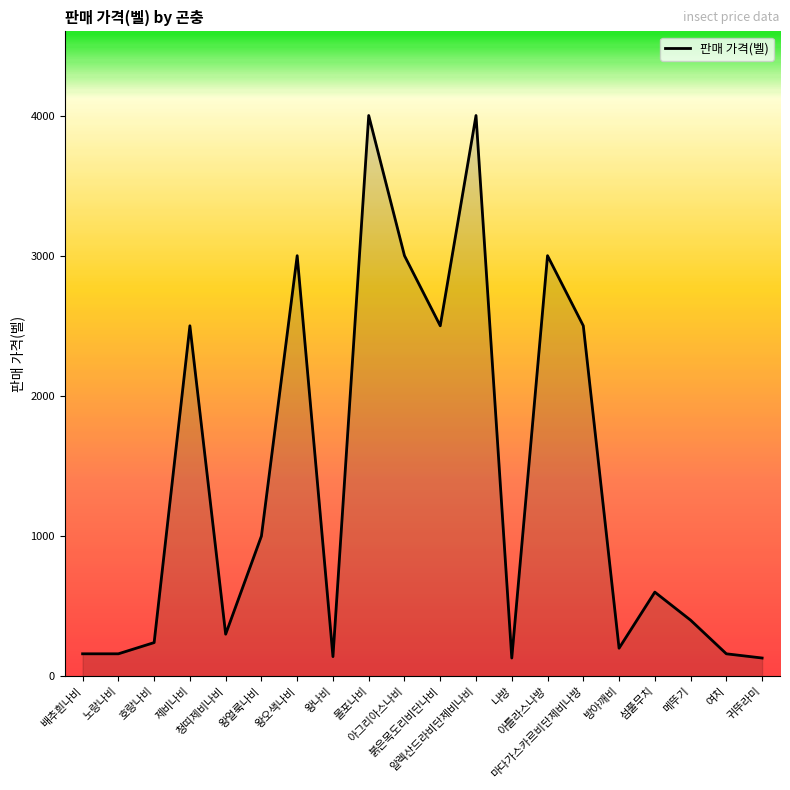

What is the approximate value at 호랑나비, to the nearest 100?

200